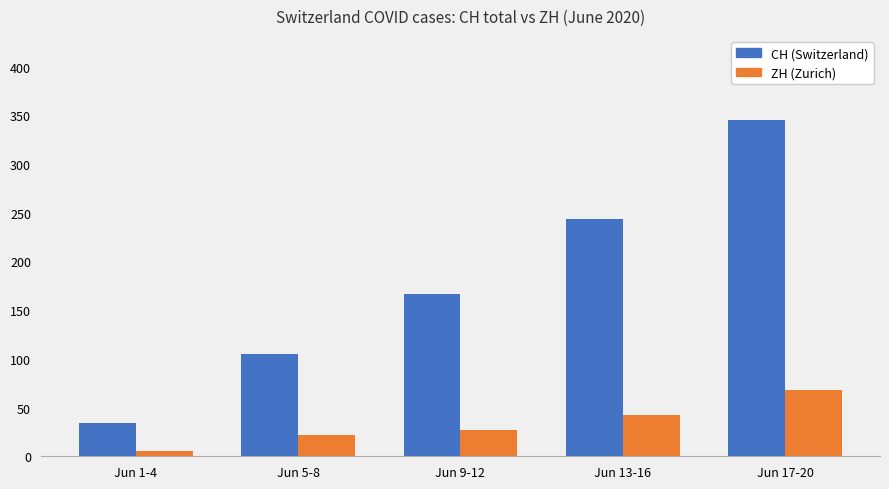

Which category has the highest value in the CH (Switzerland) series?

Jun 17-20